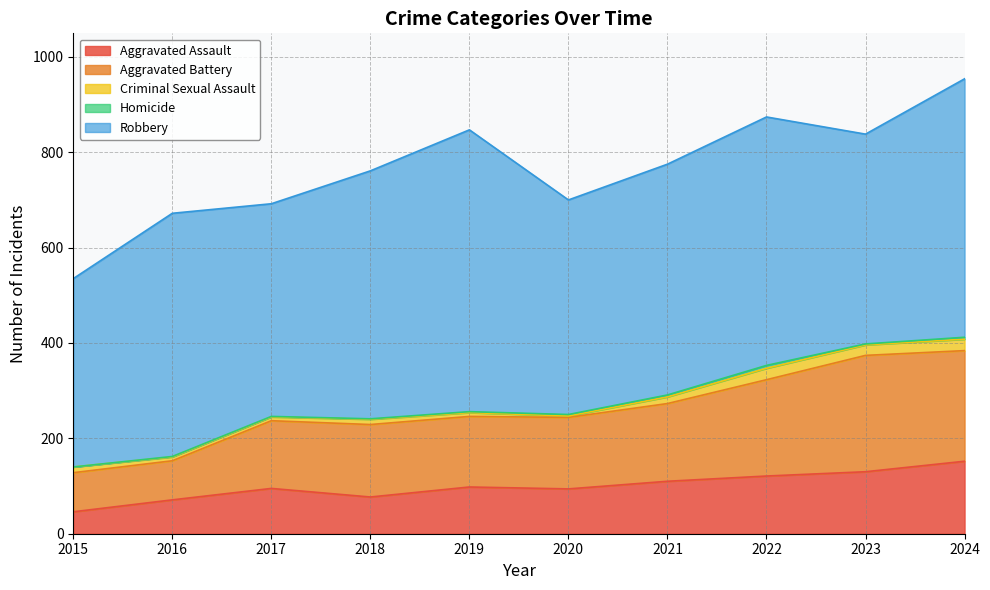

Does the chart display data point markers on the line(s)?

No